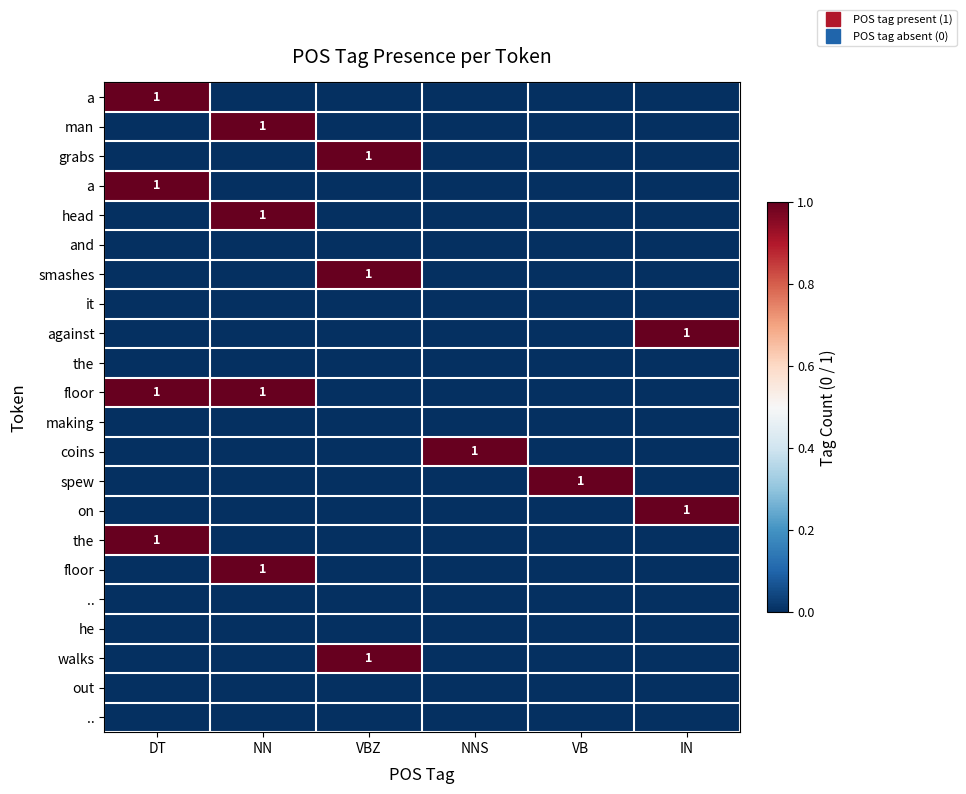

At which category is the sum across all series the highest?

DT